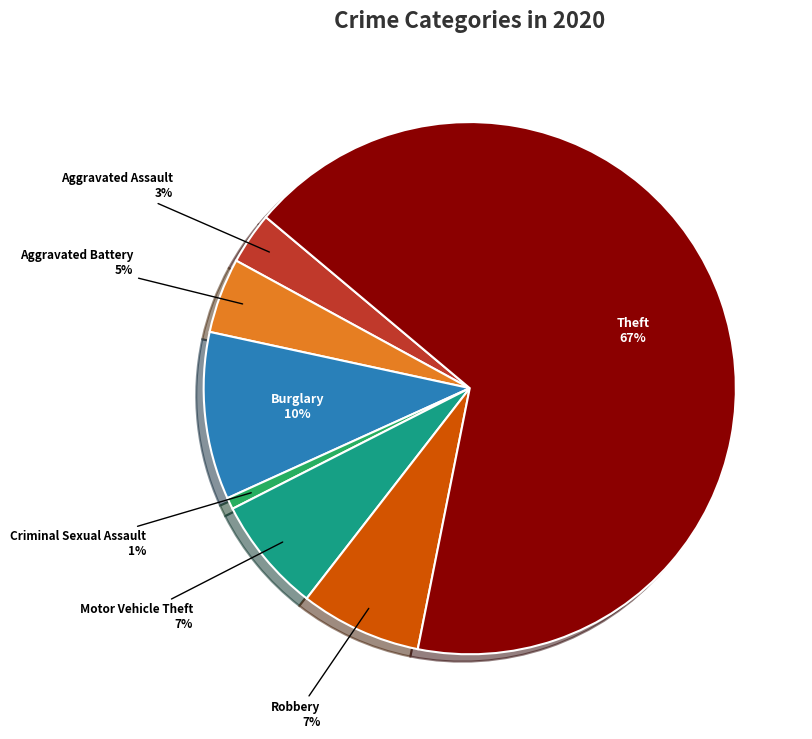

Does any single category account for the majority?

Yes